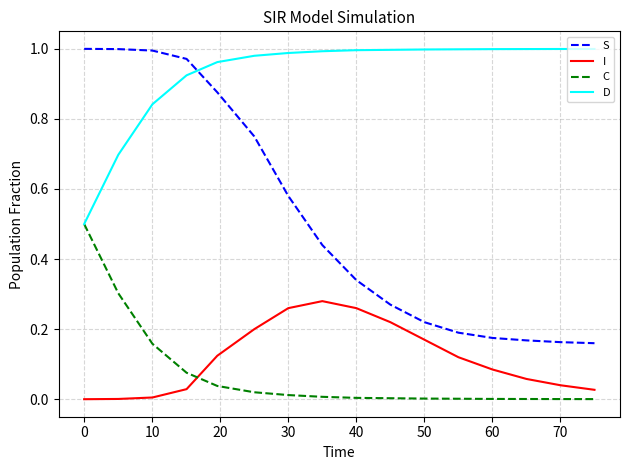

What is the sum of all S values?

8.3